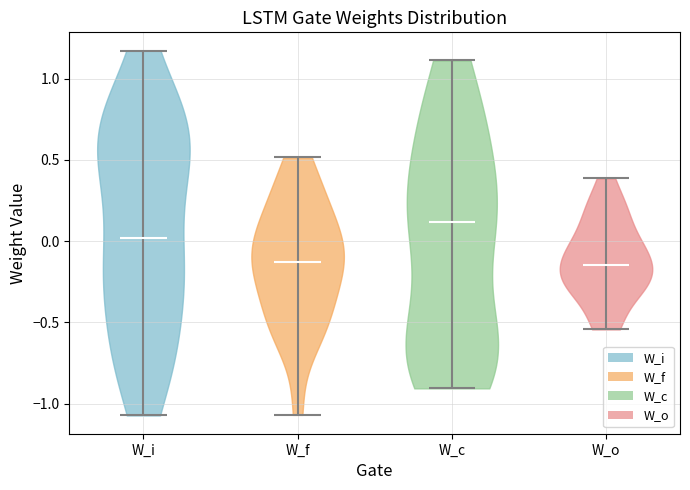

Reading left to right, read every violin against the y-axis: where its median line is, and the lowest and highest points it reaches. The values are not printed on the chart, so give them approximately, as read against the axis.

W_i: median line 0.00, lowest point -1.05, highest point 1.15
W_f: median line -0.15, lowest point -1.05, highest point 0.50
W_c: median line 0.10, lowest point -0.90, highest point 1.10
W_o: median line -0.15, lowest point -0.55, highest point 0.40